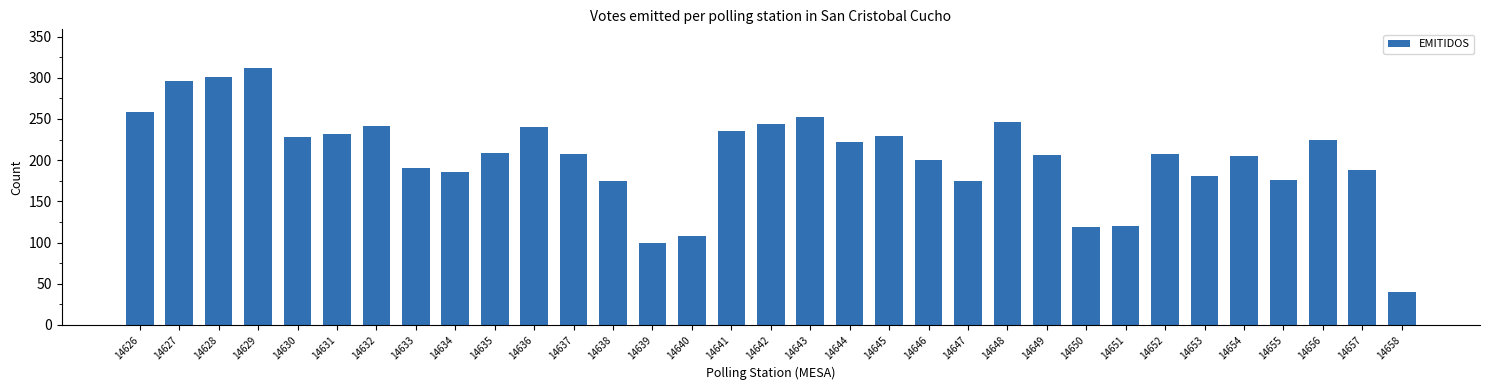

What is the approximate value at 14631, to the nearest 50?

250